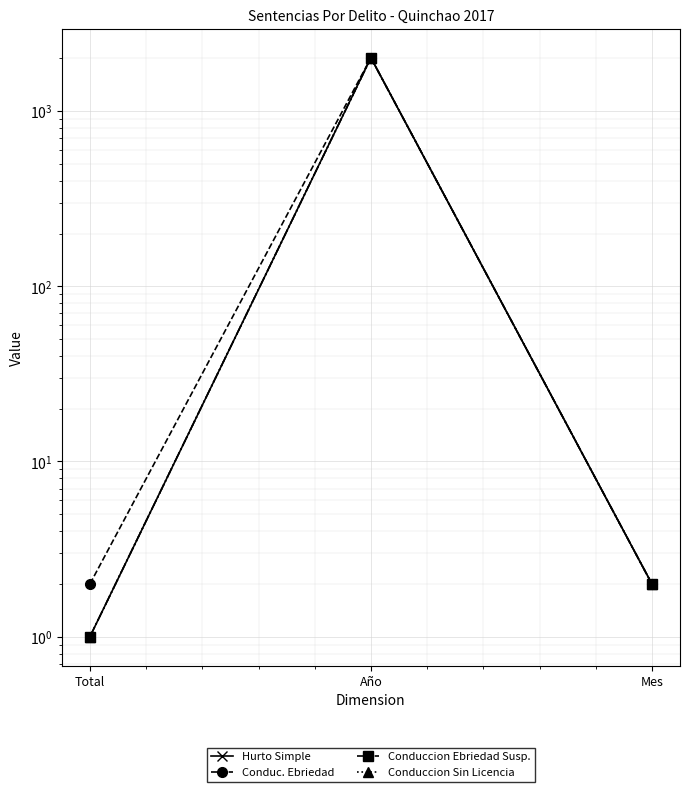

Reading left to right, transcribe all the data shown in this chart.

Hurto Simple: Total=1	Año=2017	Mes=2
Conduc. Ebriedad: Total=2	Año=2017	Mes=2
Conduccion Ebriedad Susp.: Total=1	Año=2017	Mes=2
Conduccion Sin Licencia: Total=1	Año=2017	Mes=2